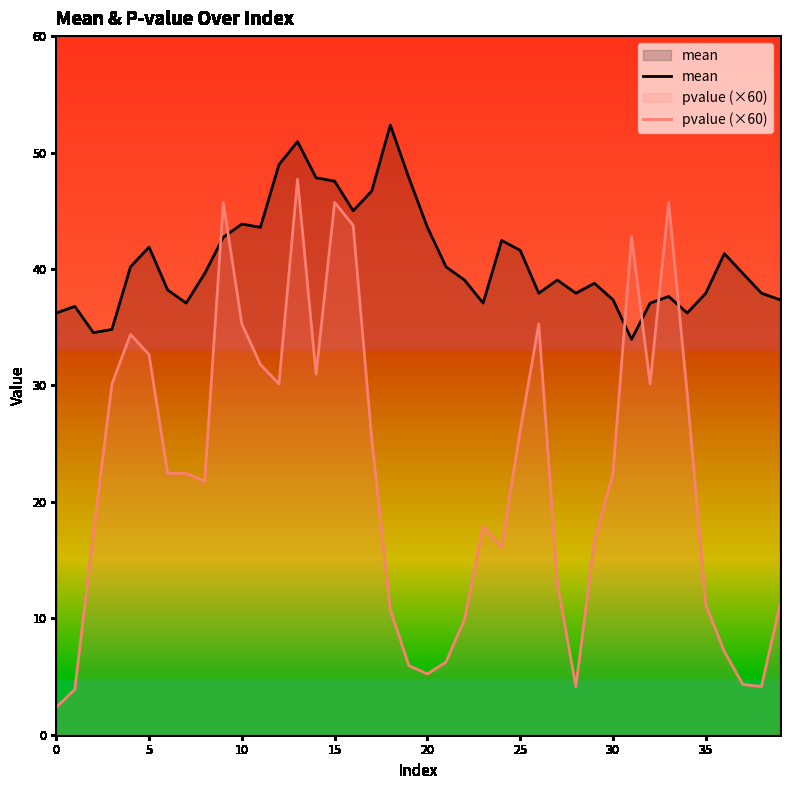

What is the approximate value of mean at 20?

43.6